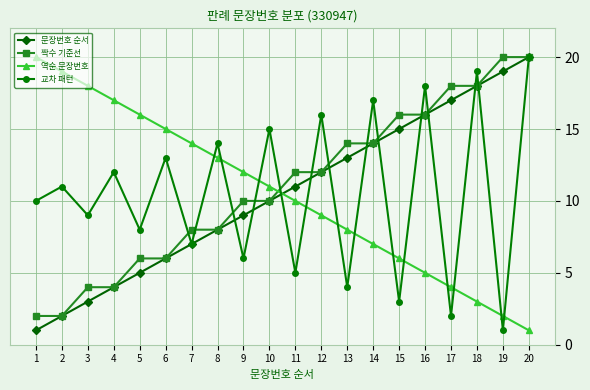

Between 7 and 14, which series saw the biggest shift?

교차 패턴